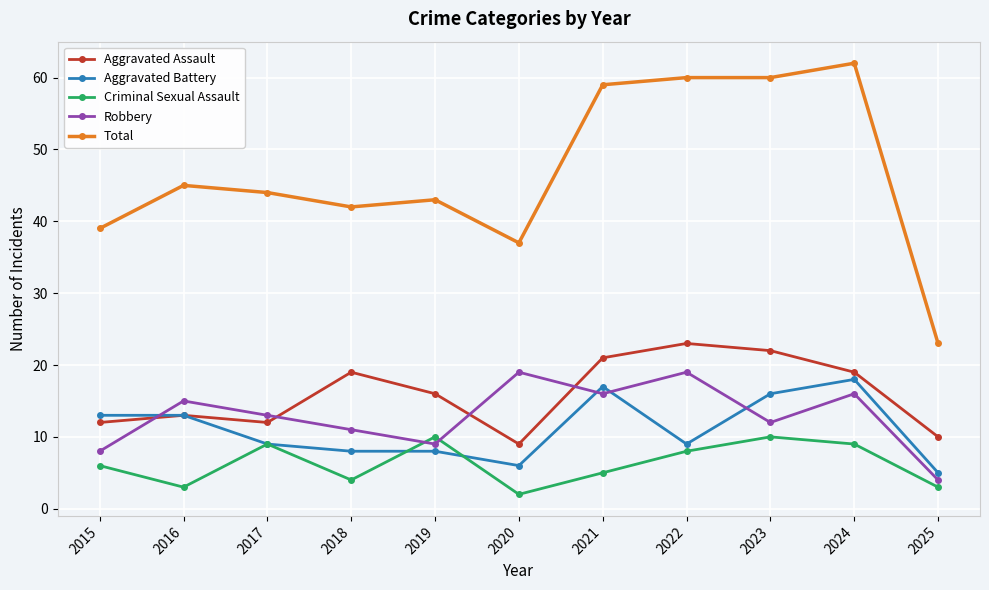

Rank the series by their maximum value, from highest to lowest.

Total, Aggravated Assault, Robbery, Aggravated Battery, Criminal Sexual Assault